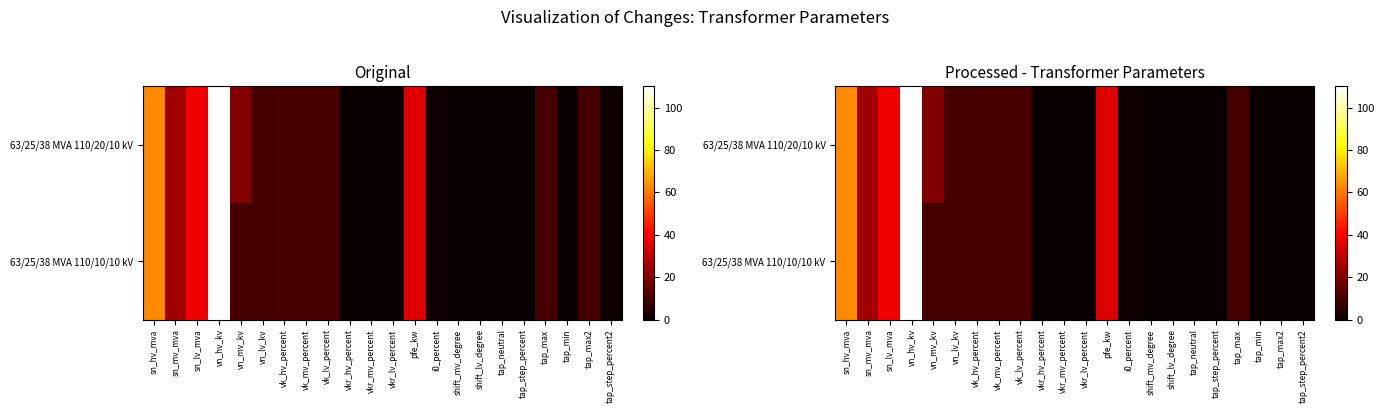

At which label does 63/25/38 MVA 110/20/10 kV reach its minimum?

shift_mv_degree